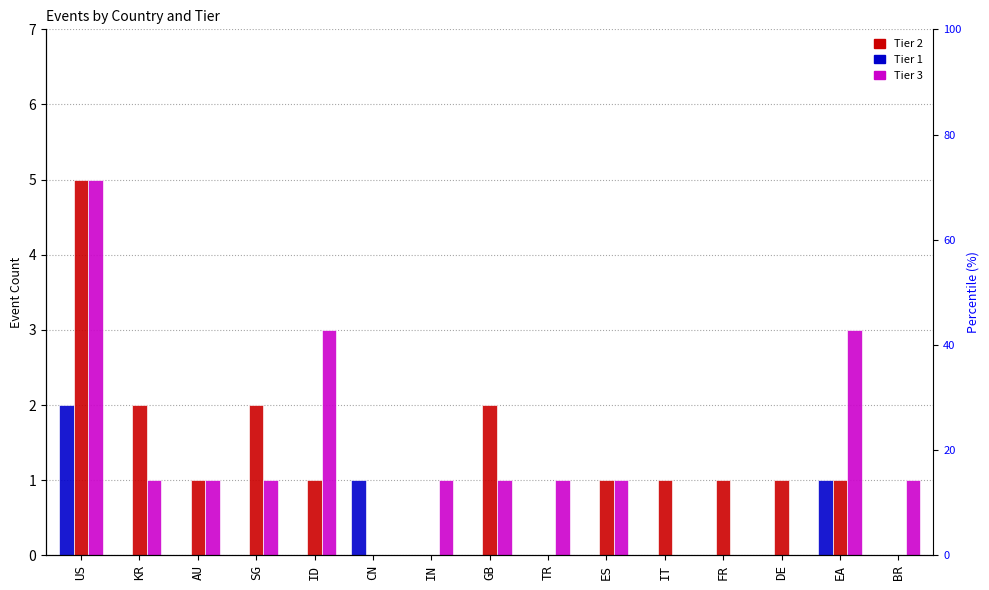

True or false: Tier 1 has a value of 0 at GB.

True